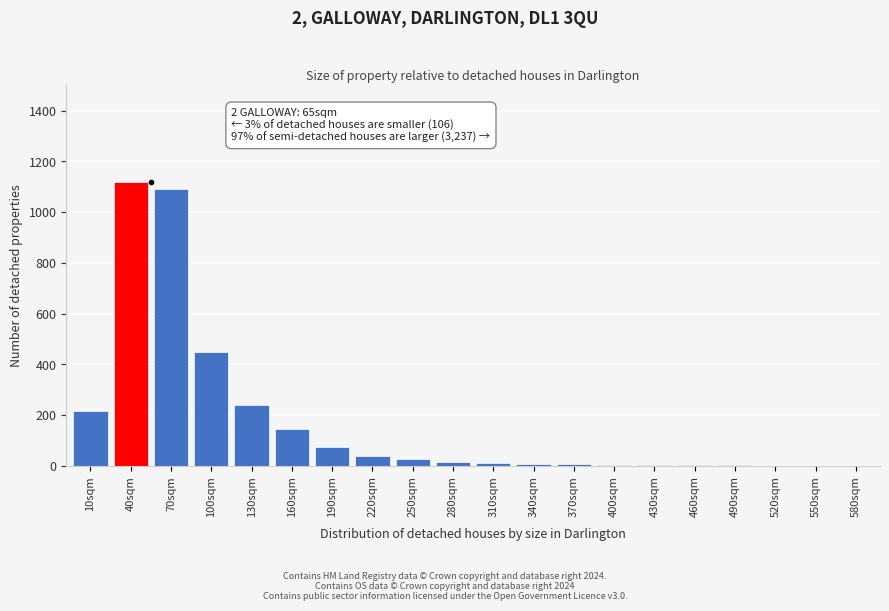

True or false: the data shows 1 at 580sqm.

True